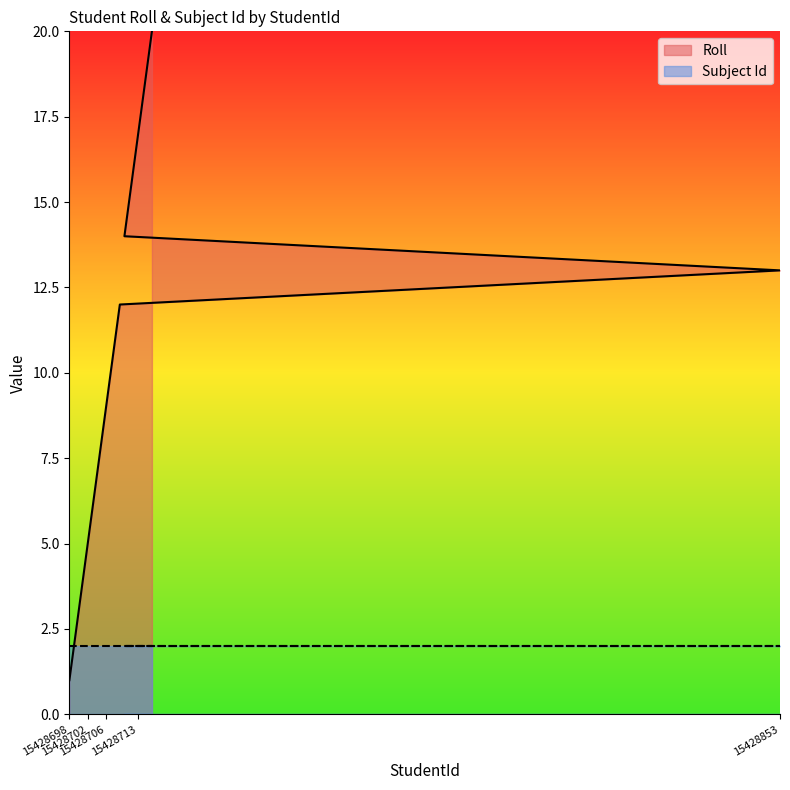

What is the greatest value displayed?

20